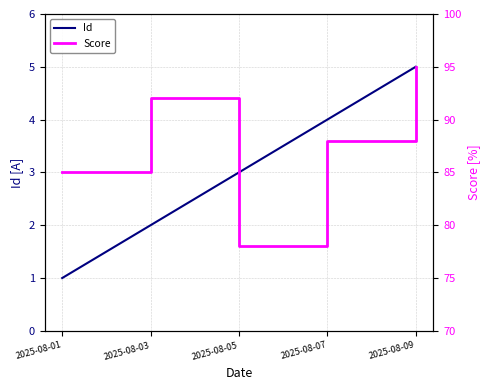

In Score, how many points are higher than both neighbors (excluding endpoints)?

1